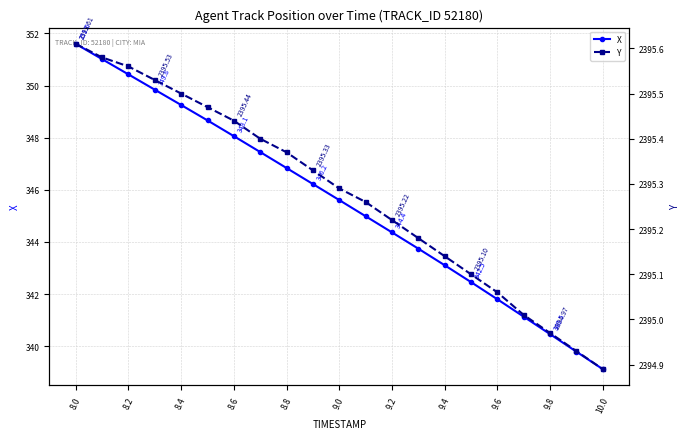

The X series shows 349.3 at 8.4. True or false?

True